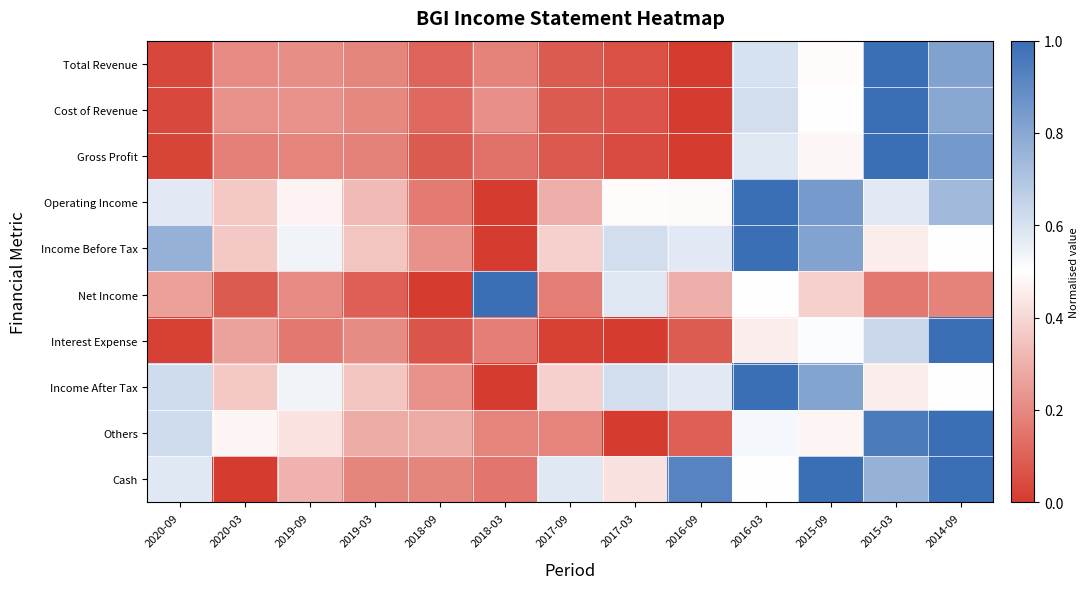

What is the total value across all series at 2016-09?

3.0